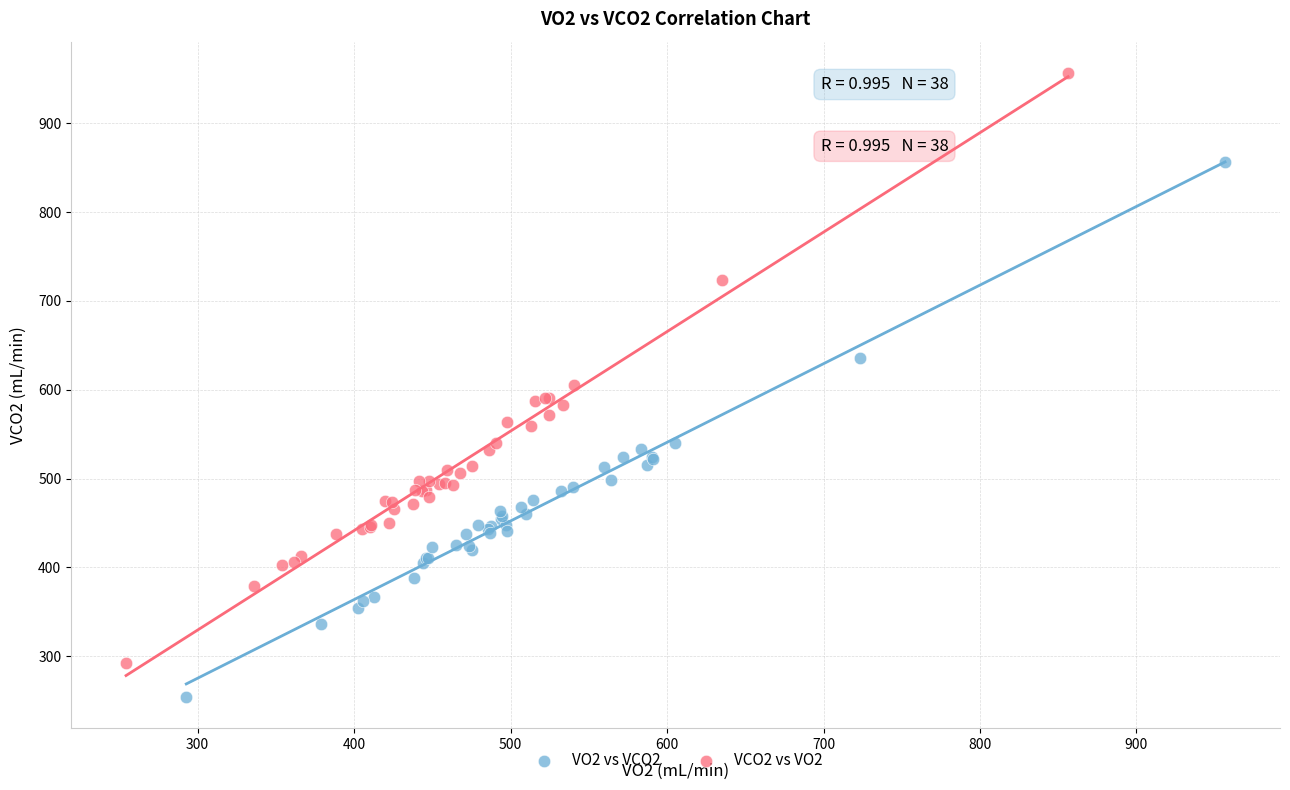

Which series contains the lowest Y value?

VO2 vs VCO2